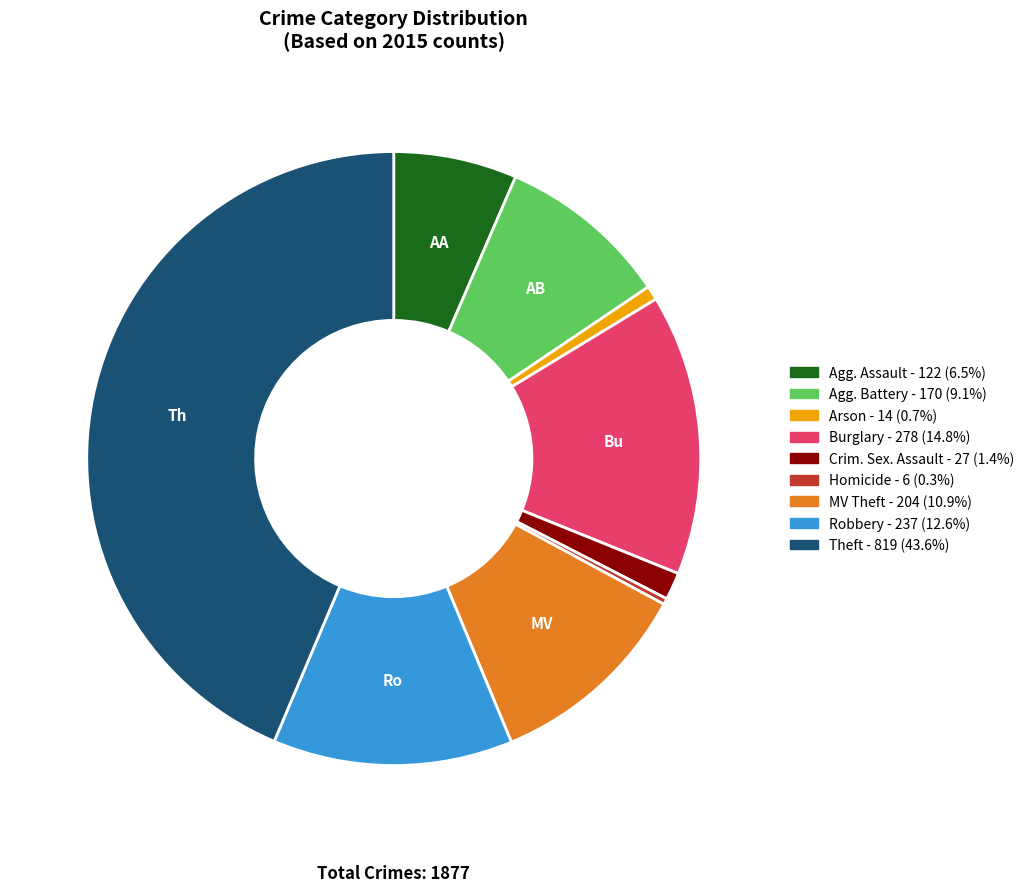

Is there a majority slice in this chart?

No